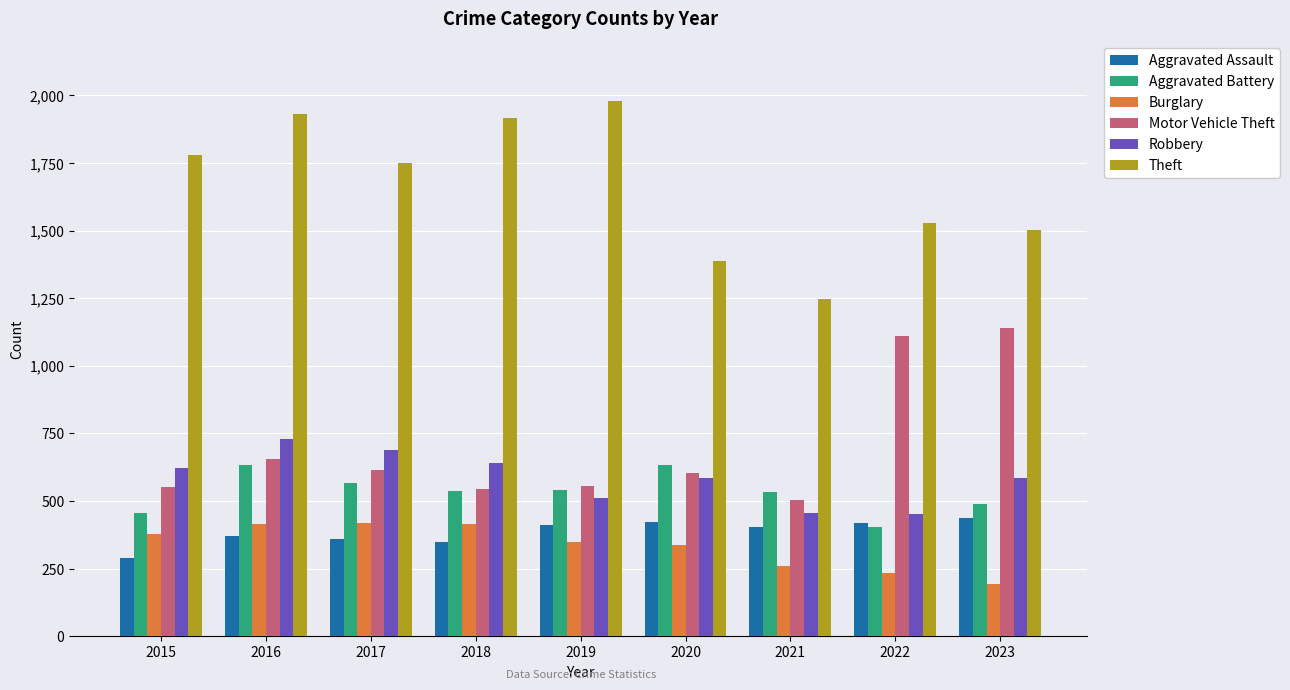

The Aggravated Assault series shows 159 at 2017. True or false?

False